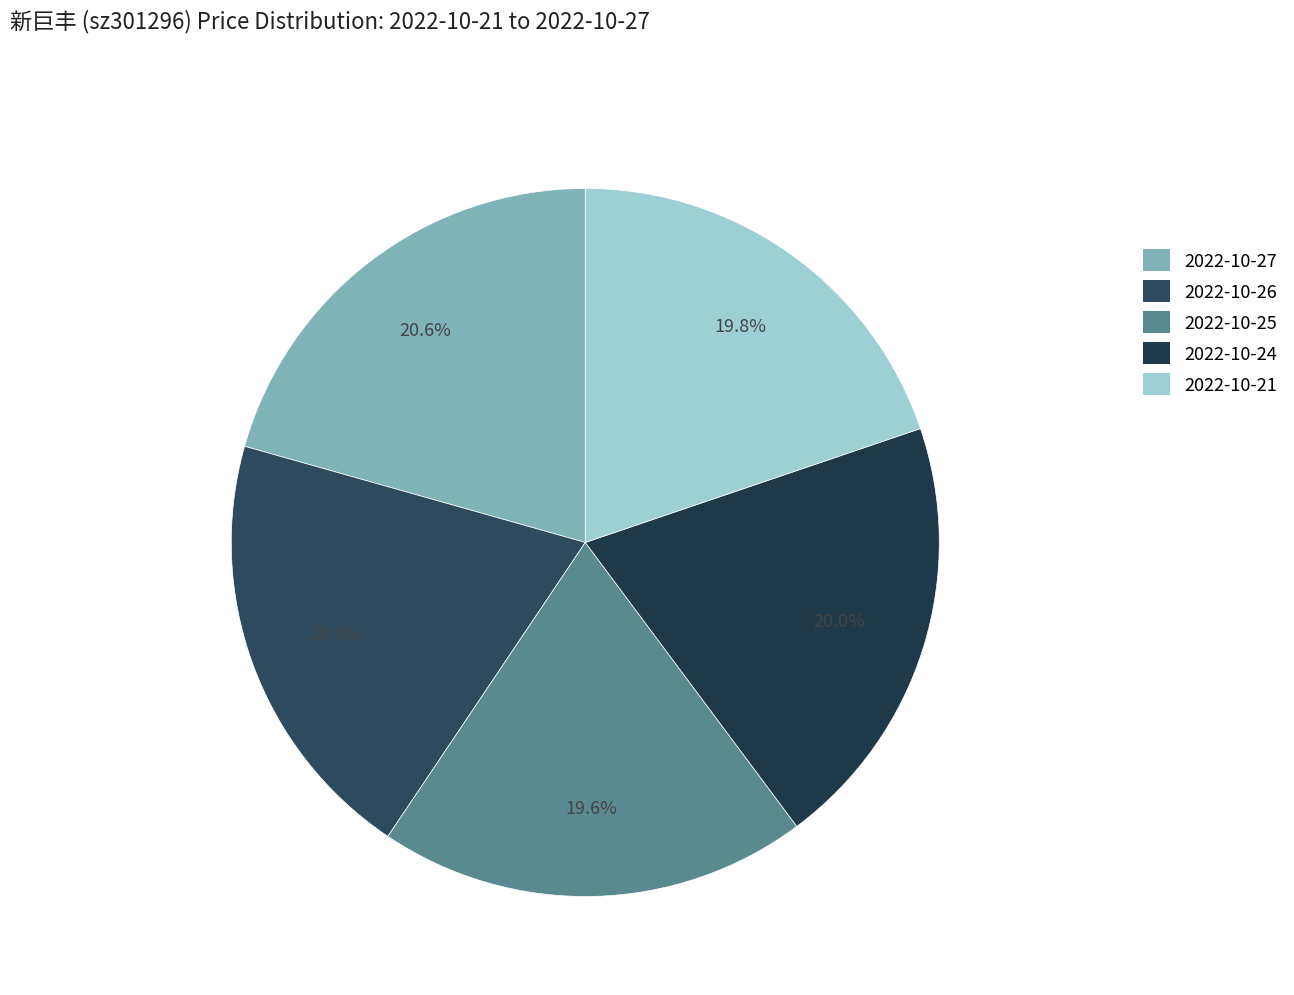

Which category has the biggest portion of the pie?

2022-10-27